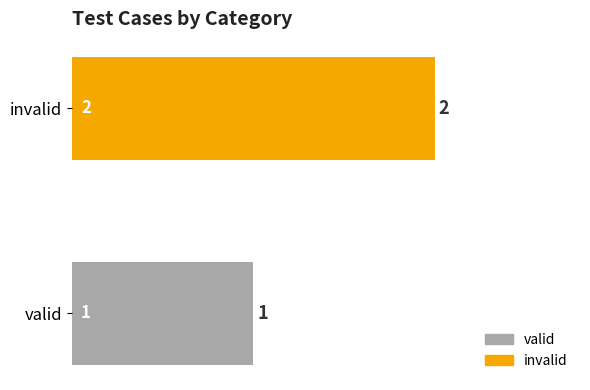

What is the sum of the values at valid and invalid?

3